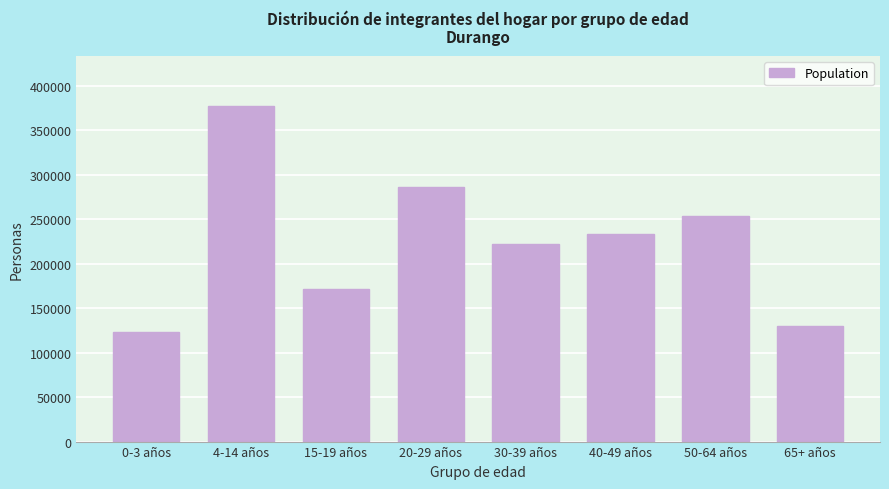

Reading left to right, extract all data points from this chart.

0-3 años=123792	4-14 años=377185	15-19 años=171738	20-29 años=286911	30-39 años=222281	40-49 años=233682	50-64 años=253931	65+ años=130480